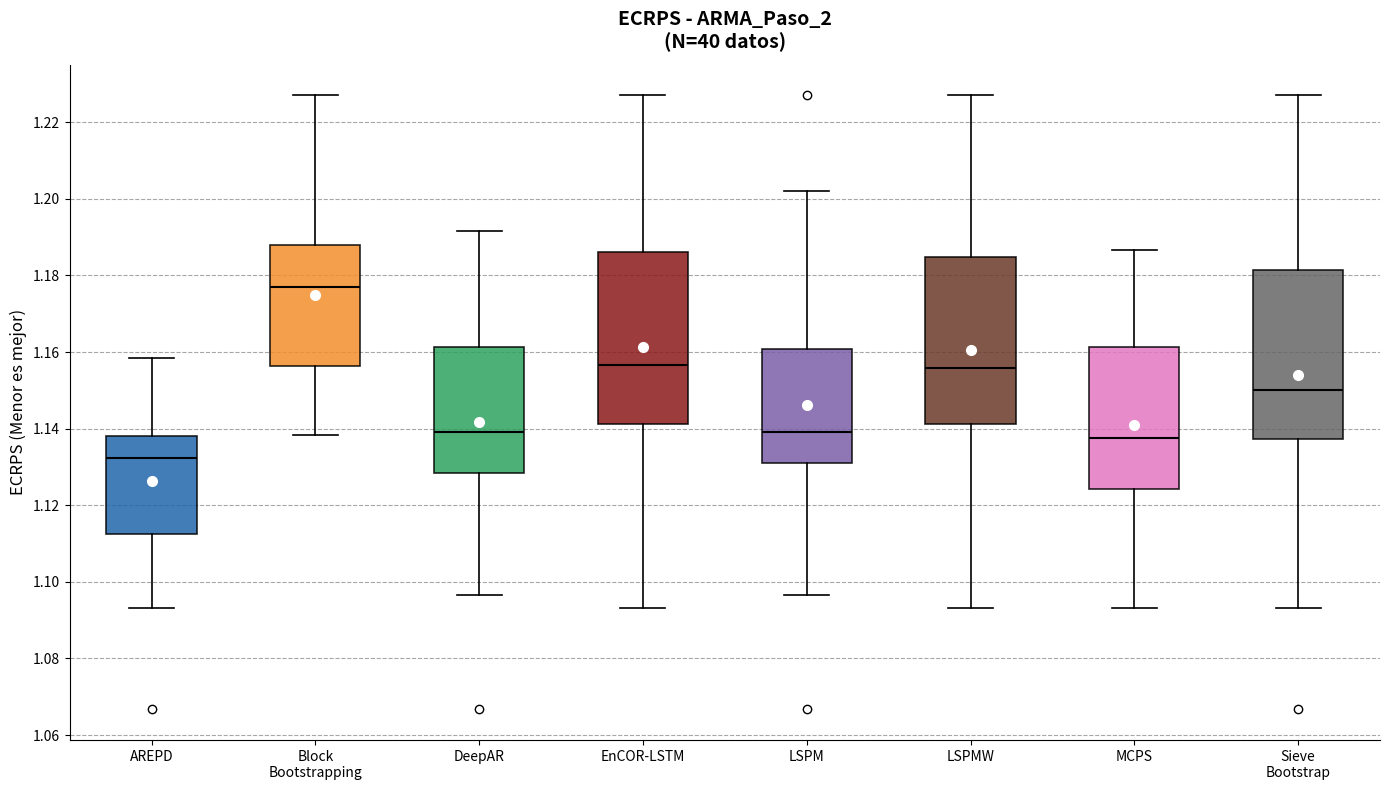

Where does the median line of the box for MCPS sit on the y-axis? The values are not printed on the chart, so give them approximately, as read against the axis.

1.138